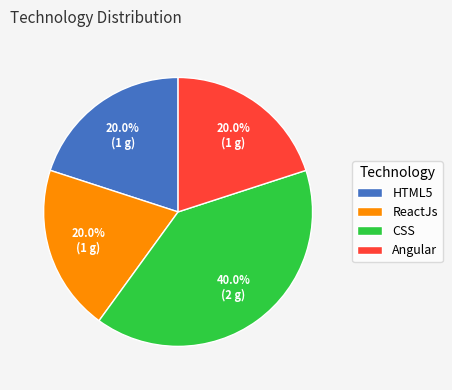

To the nearest percent, what portion does Angular represent?

20%